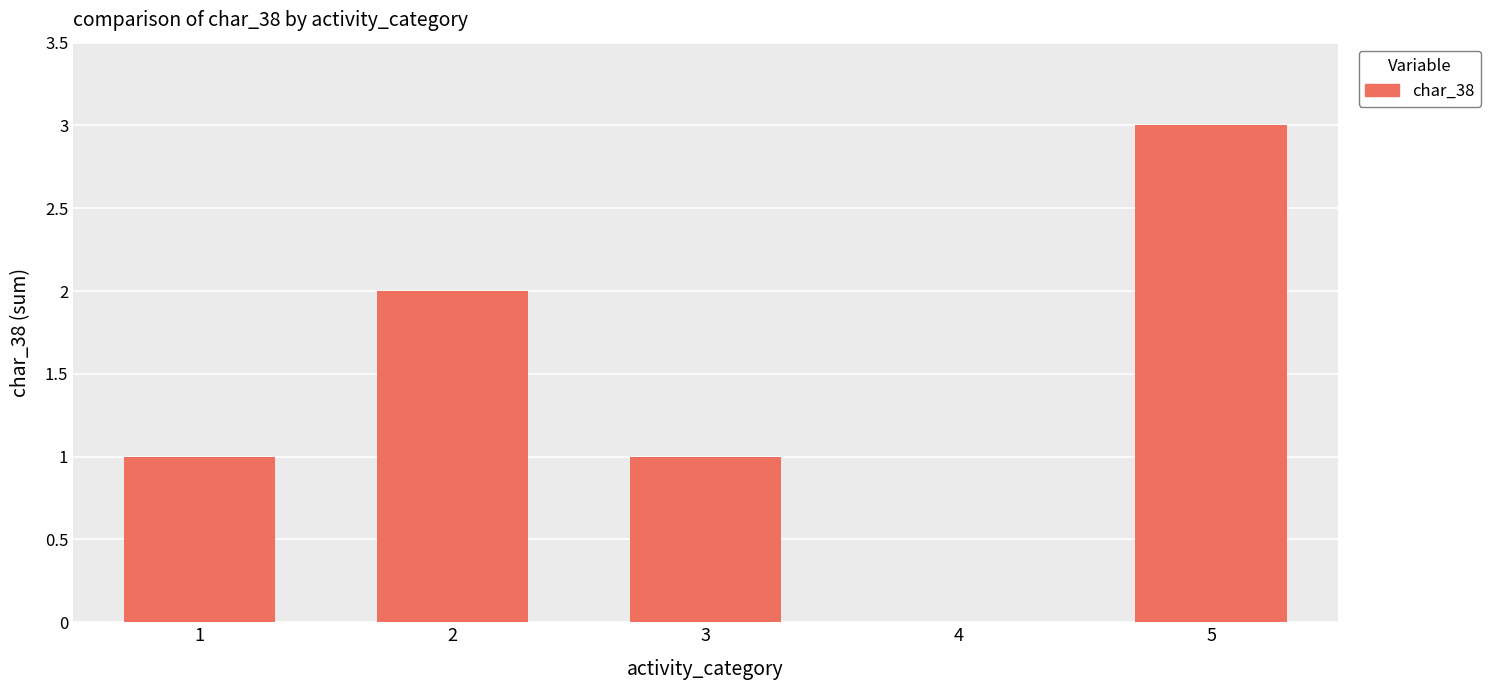

What is the maximum value shown in the chart?

3